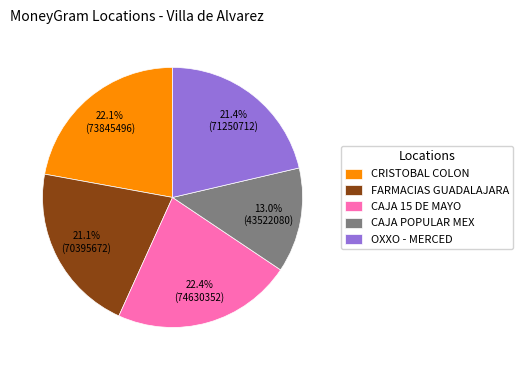

What percentage do CAJA POPULAR MEX and CAJA 15 DE MAYO together represent?

35.4%